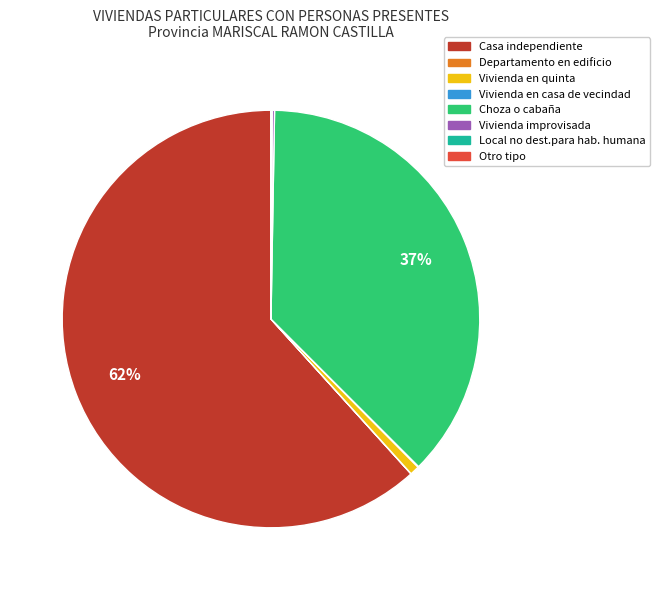

Between Choza o cabaña and Vivienda en quinta, which is larger?

Choza o cabaña